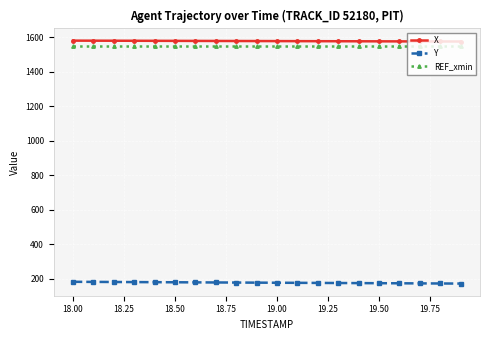

True or false: X and Y intersect in this chart.

False